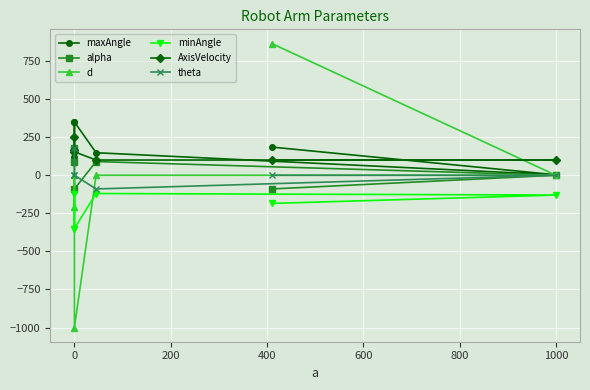

How many positive values does the alpha series have?

3